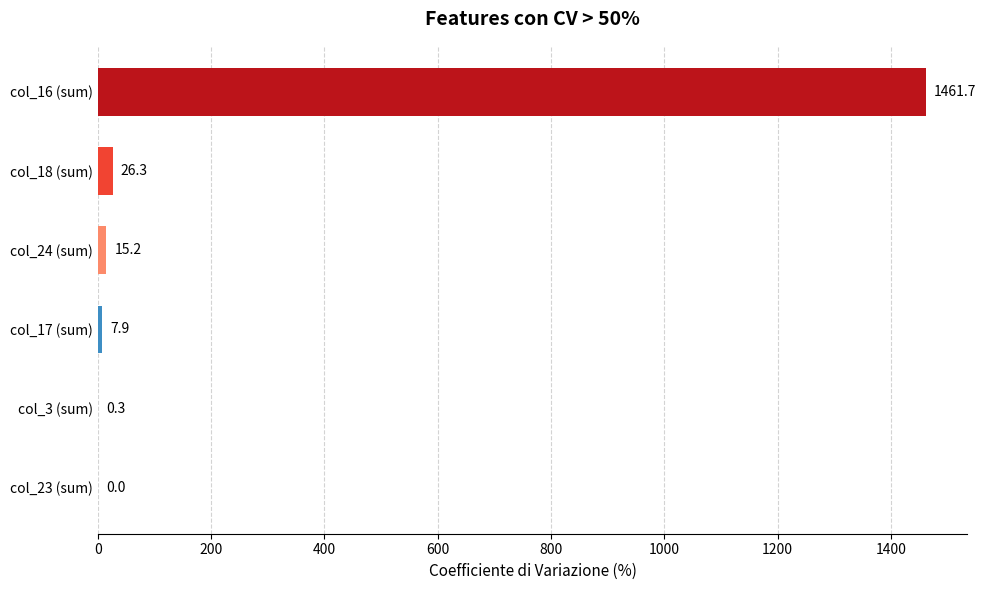

What is the change in value from col_23 (sum) to col_3 (sum)?

+0.3